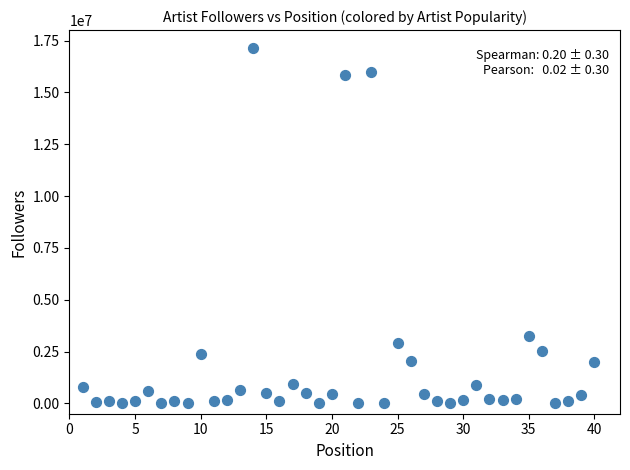

What Y value in the scatter plot is closest to 8577034?

3270006